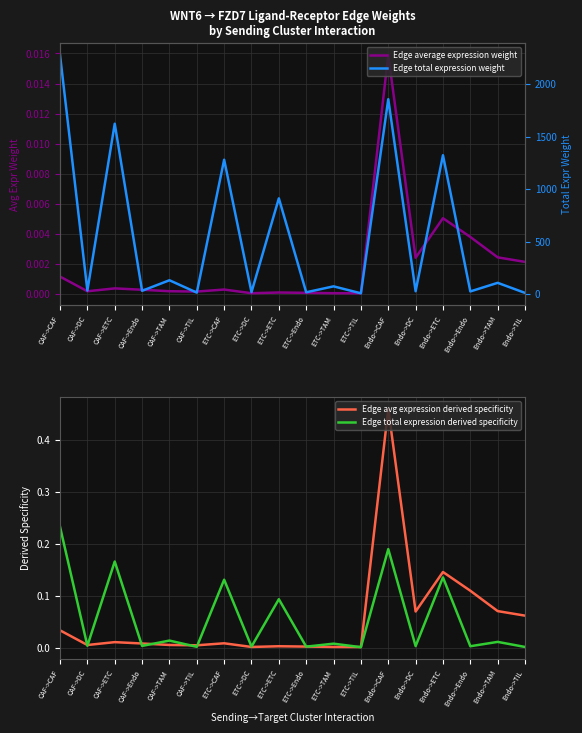

True or false: Edge total expression derived specificity has more than 0 points higher than both neighbors.

True